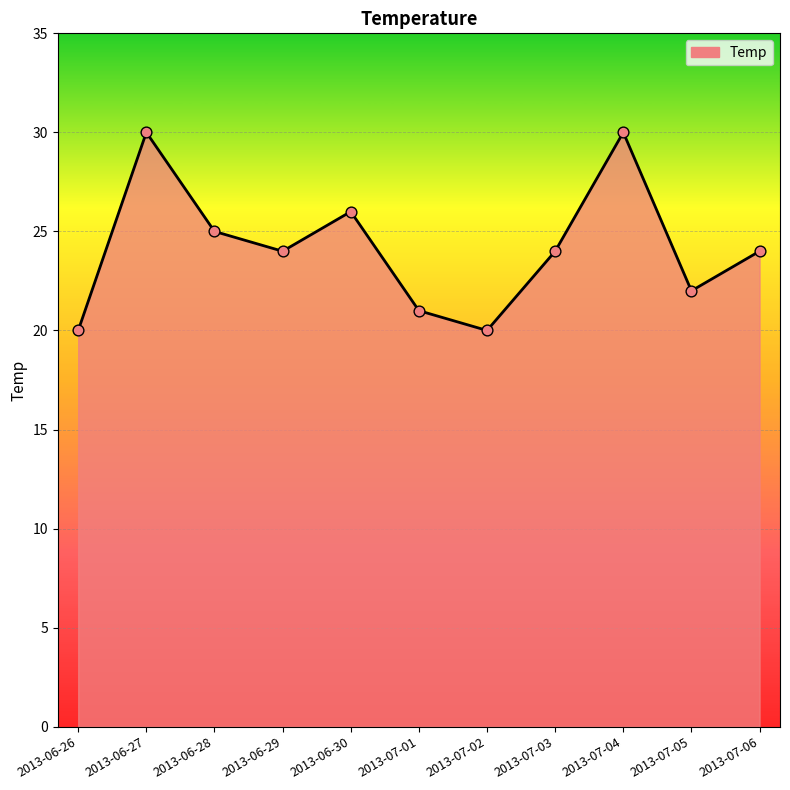

What is the change in value from 2013-07-01 to 2013-07-06?

+3